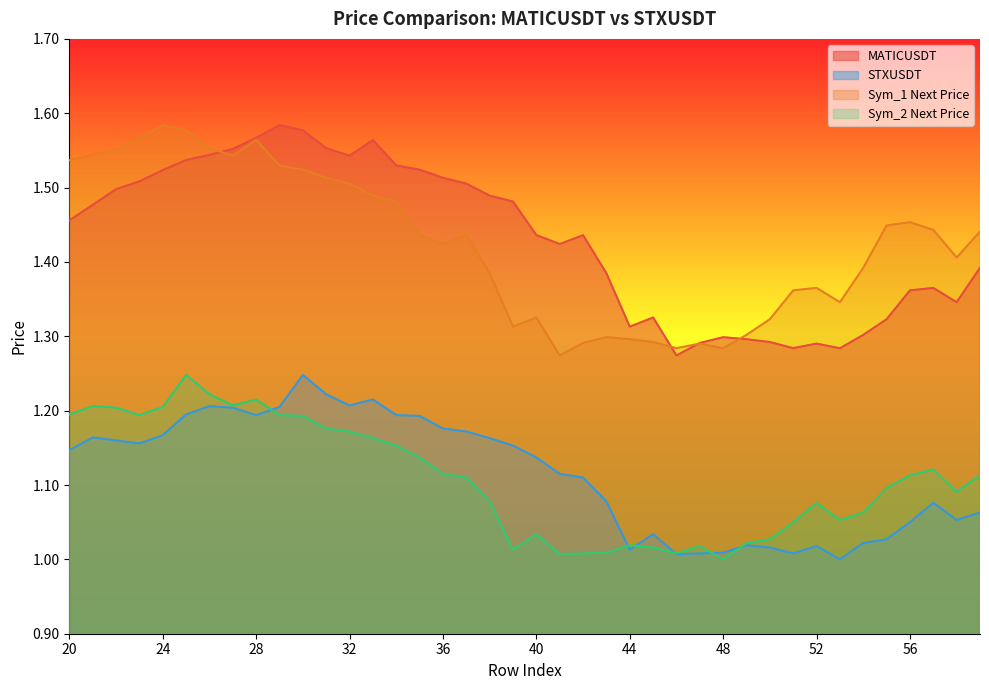

Is the value of STXUSDT at 28 greater than the value of MATICUSDT at 41?

No